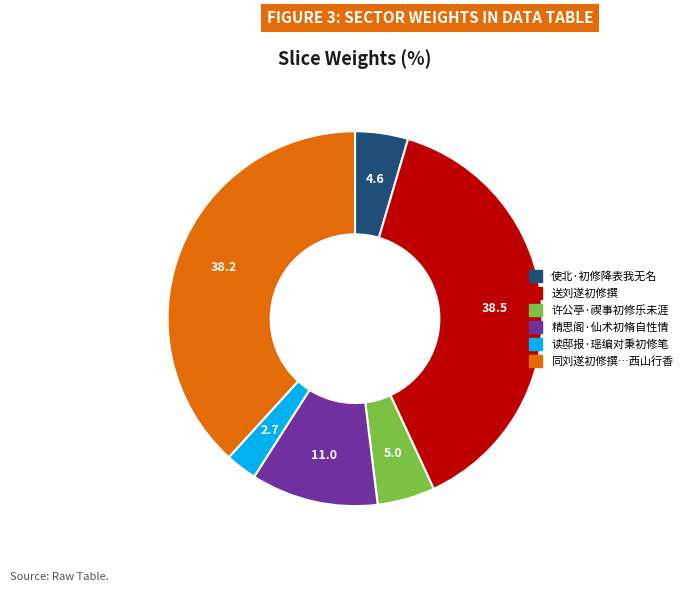

Is there a majority slice in this chart?

No